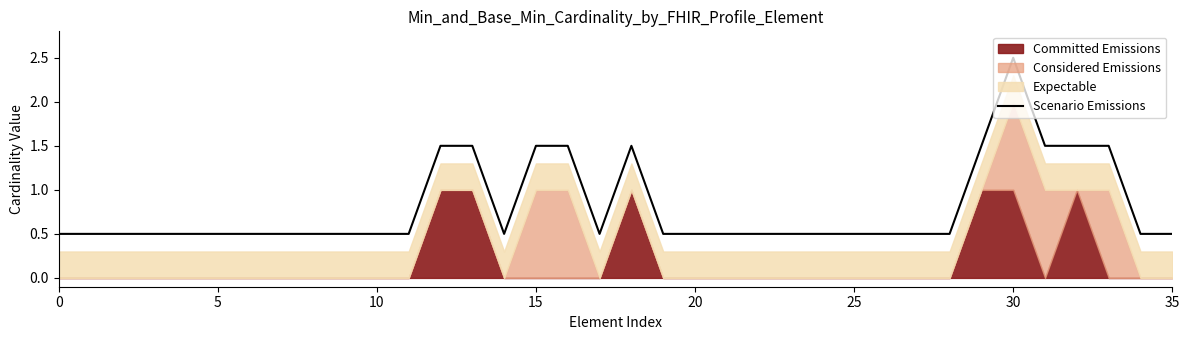

At which label does Scenario Emissions reach its peak?

30